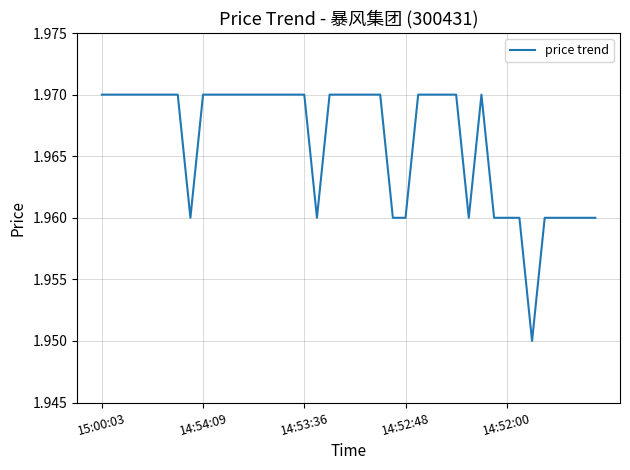

How many interior local valleys (lower than both neighbors) does the data have?

4